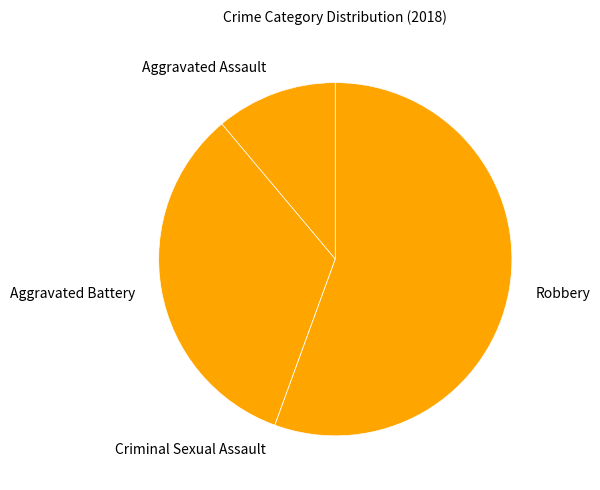

Between Aggravated Assault and Aggravated Battery, which is larger?

Aggravated Battery